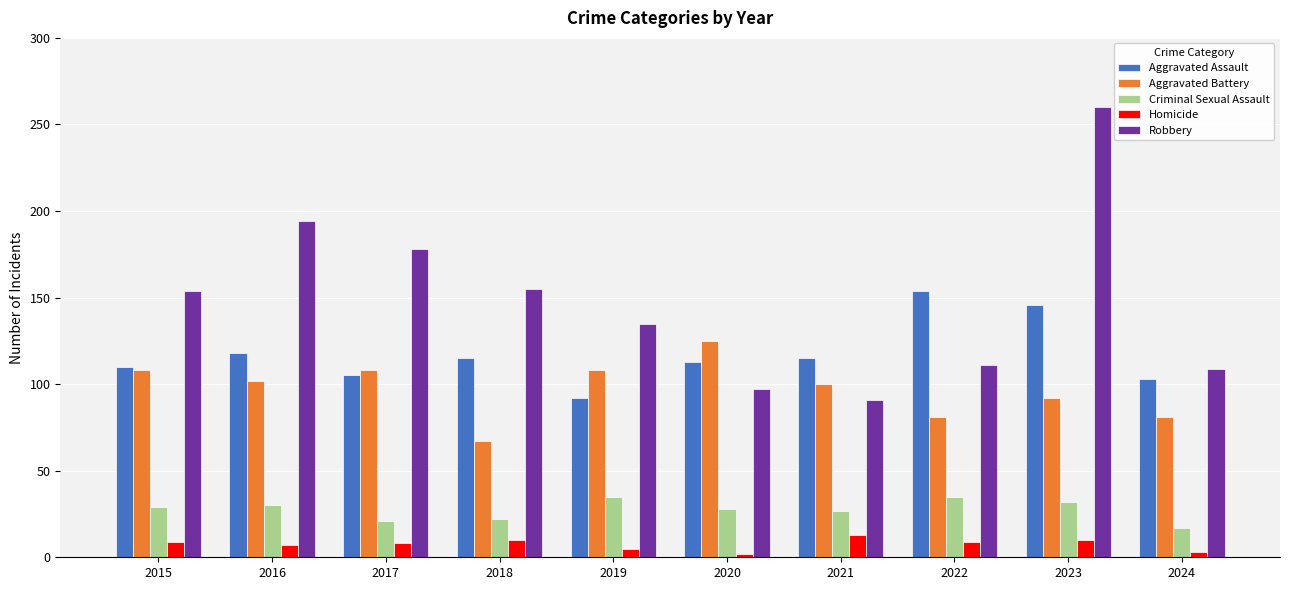

Which series has the largest range (max minus min)?

Robbery